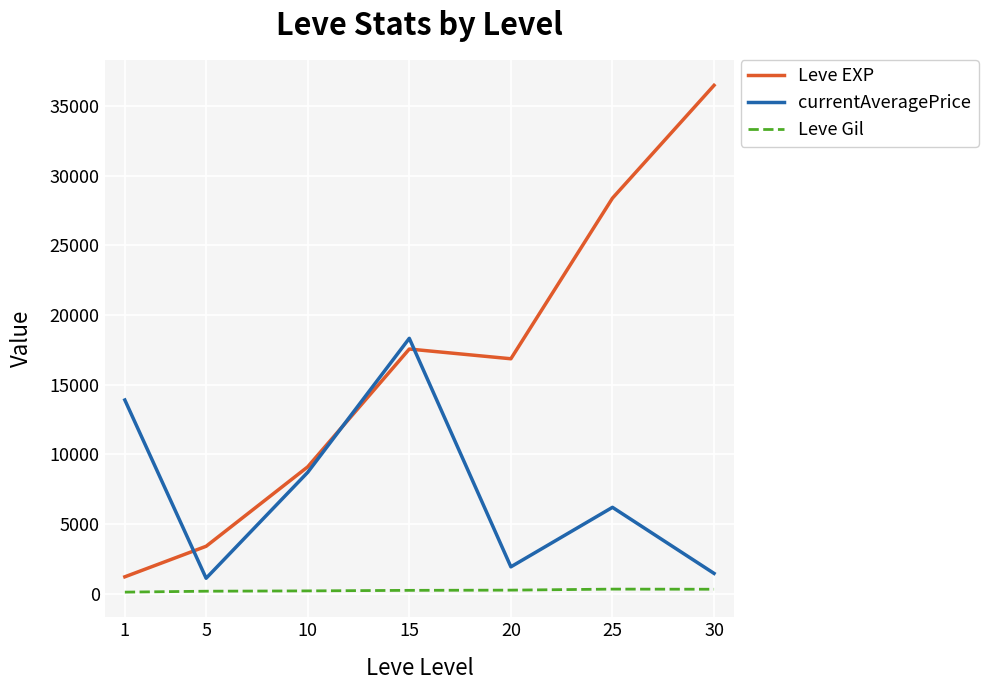

Rank the series by their maximum value, from highest to lowest.

Leve EXP, currentAveragePrice, Leve Gil